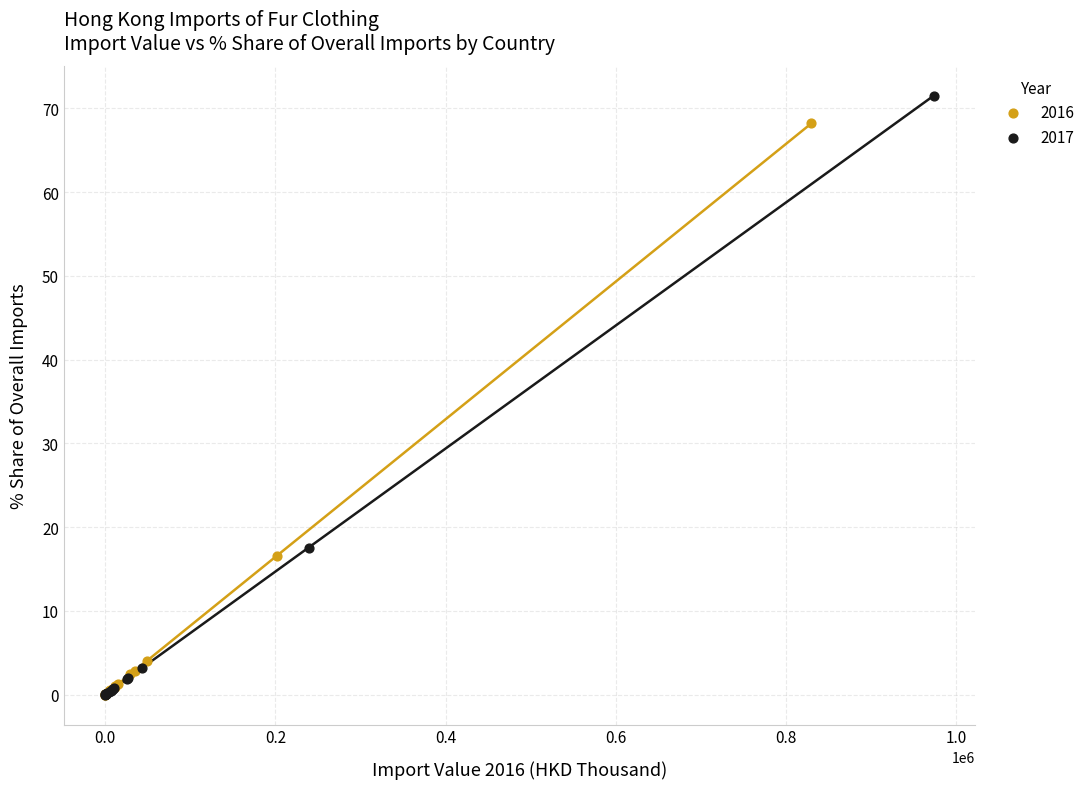

Which series has the widest spread of Y values?

2017